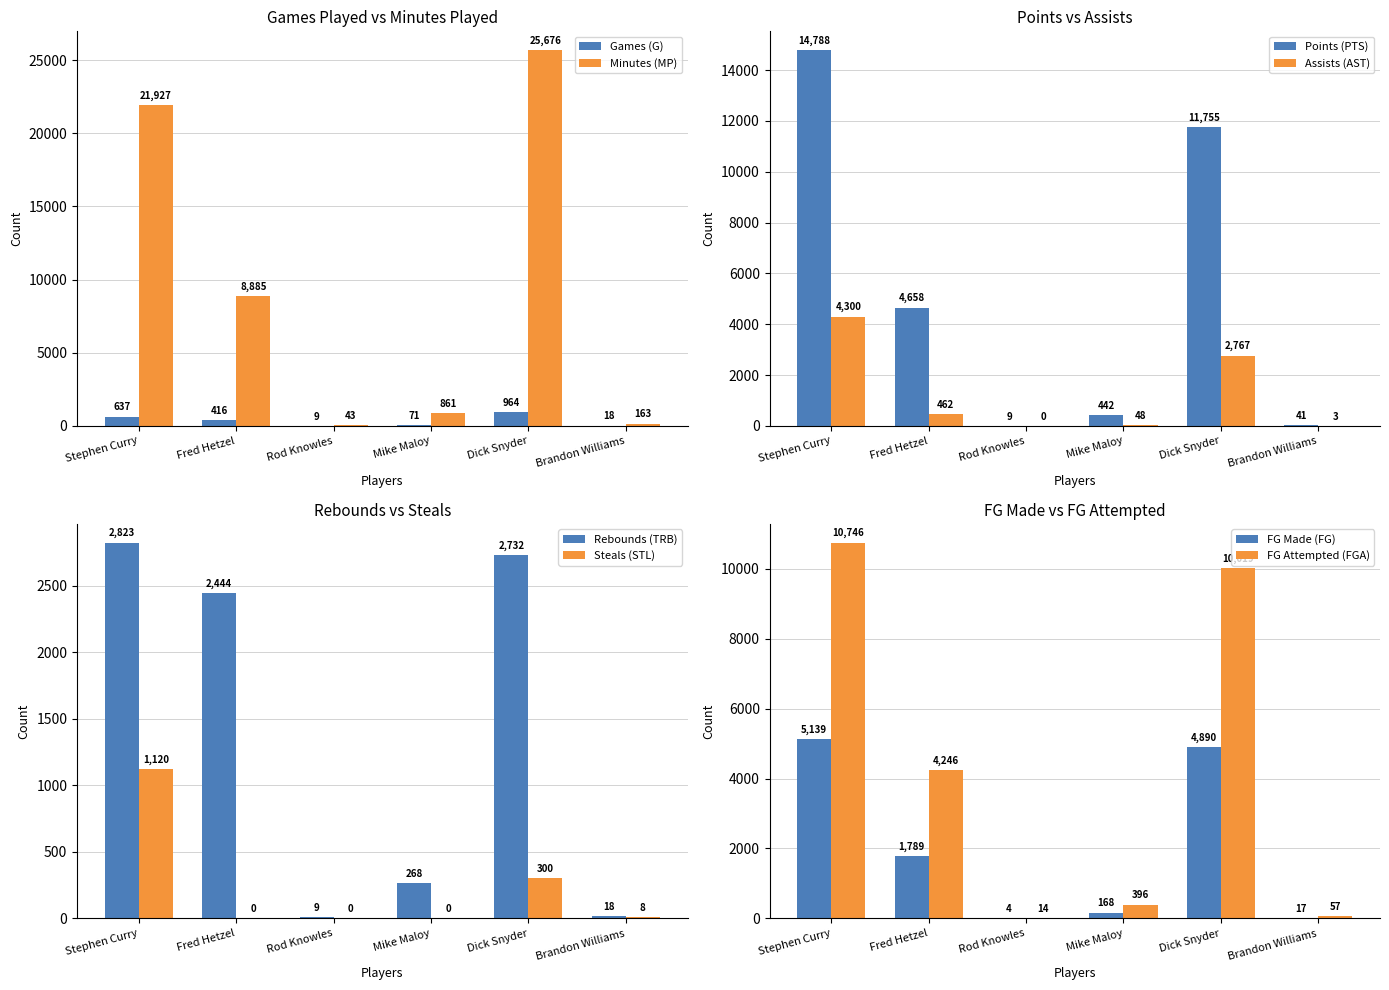

At which category is the sum across all series the highest?

Dick Snyder